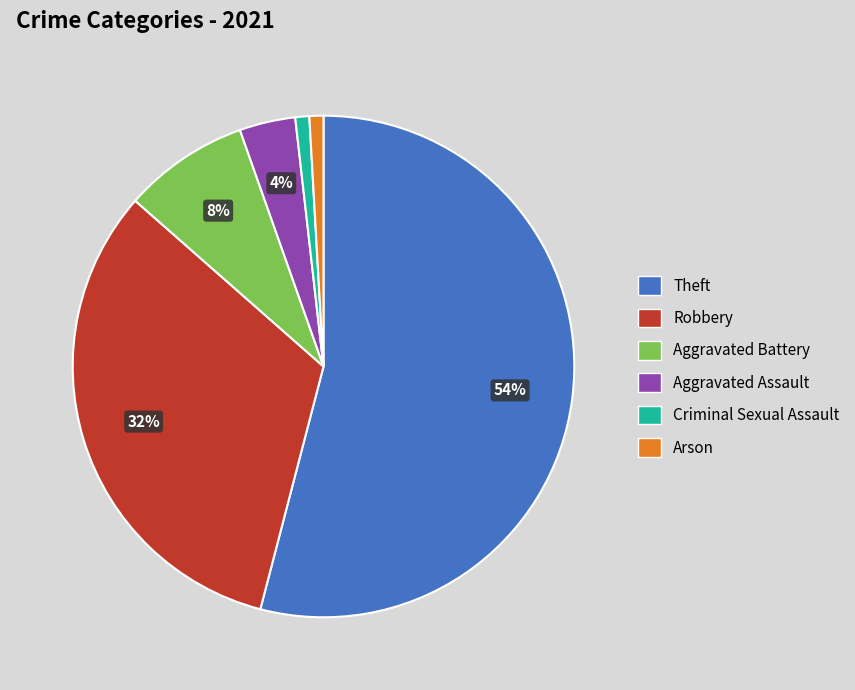

To the nearest percent, what is the average slice percentage?

17%